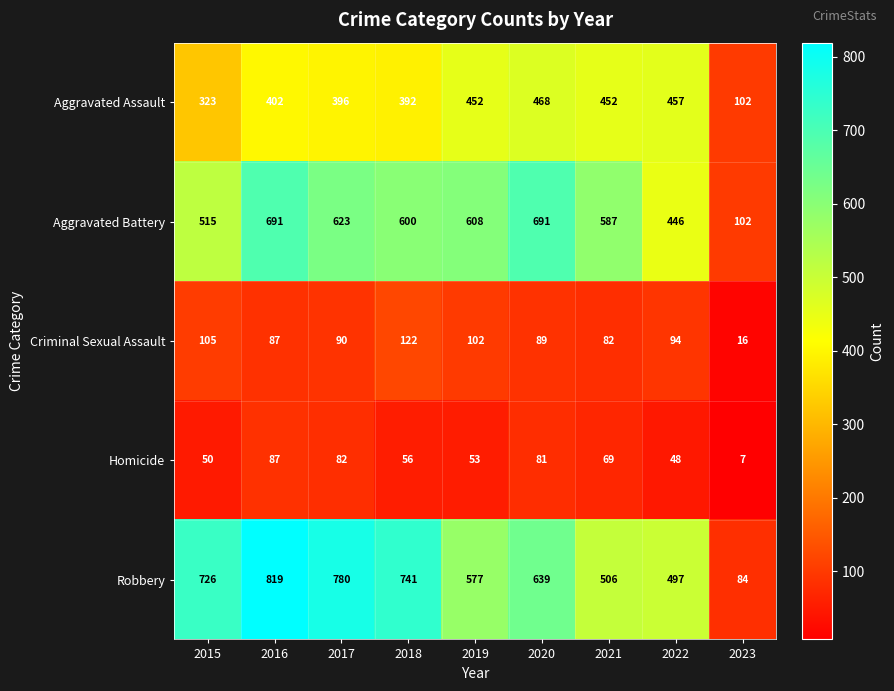

Rank the series by their maximum value, from lowest to highest.

Homicide, Criminal Sexual Assault, Aggravated Assault, Aggravated Battery, Robbery